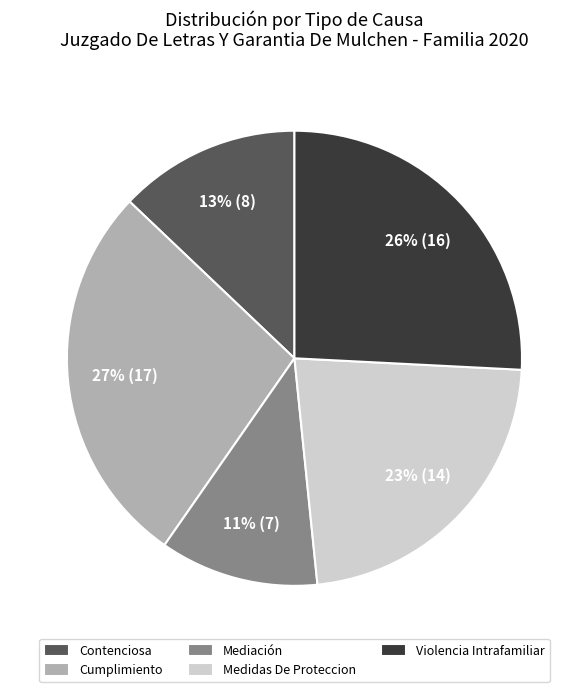

To the nearest percent, what is the combined percentage of Contenciosa and Mediación?

24%